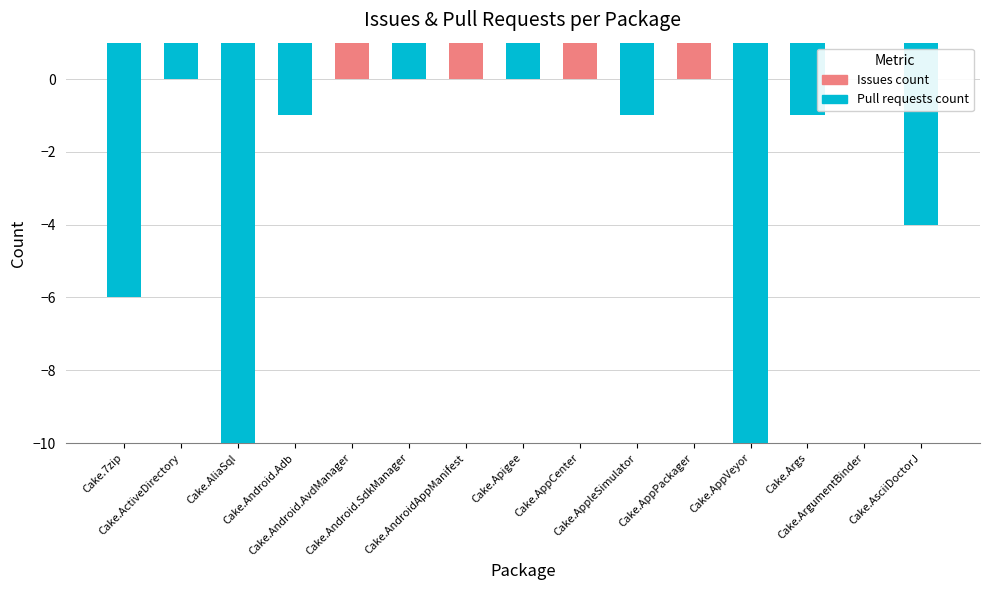

Where does the Pull requests count series first go above 1?

Cake.7zip